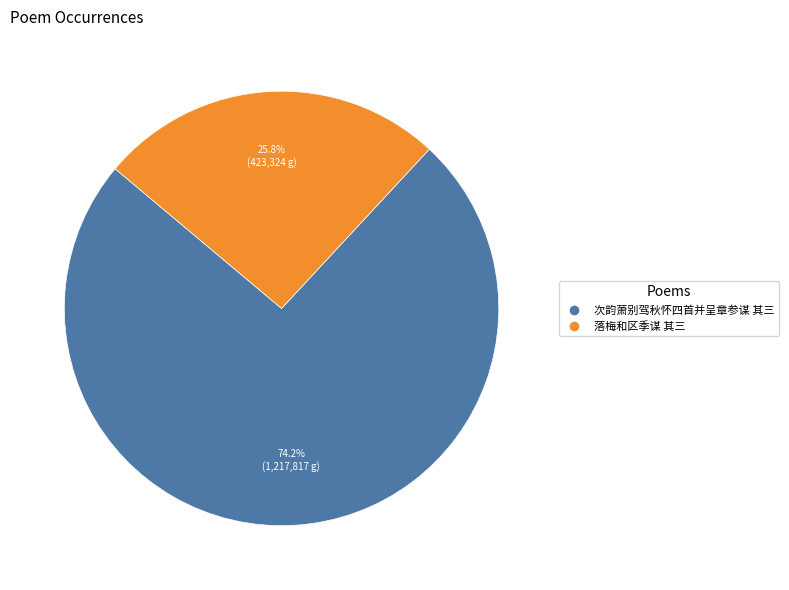

How many segments does this pie chart have?

2